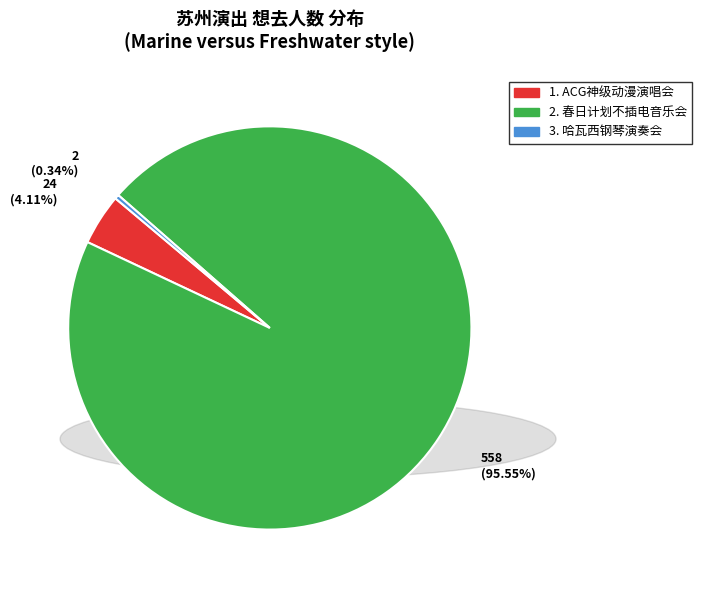

Rank the categories by value from lowest to highest.

3. 哈瓦西钢琴演奏会, 1. ACG神级动漫演唱会, 2. 春日计划不插电音乐会